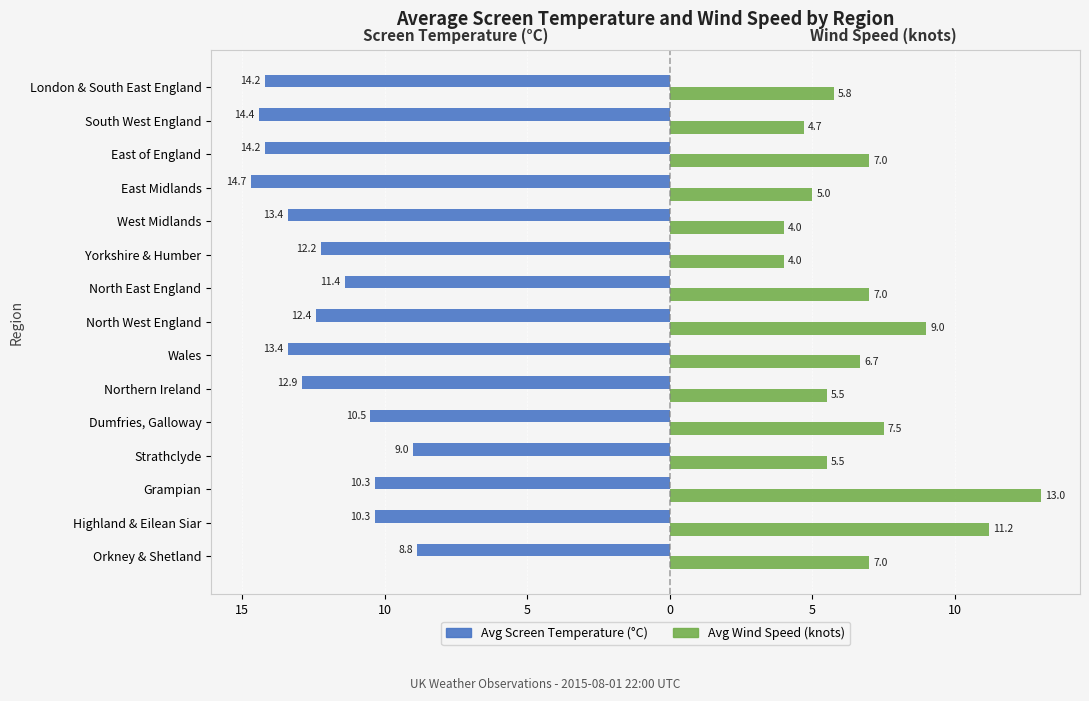

What are all the series names shown in the legend?

Avg Screen Temperature (°C), Avg Wind Speed (knots)